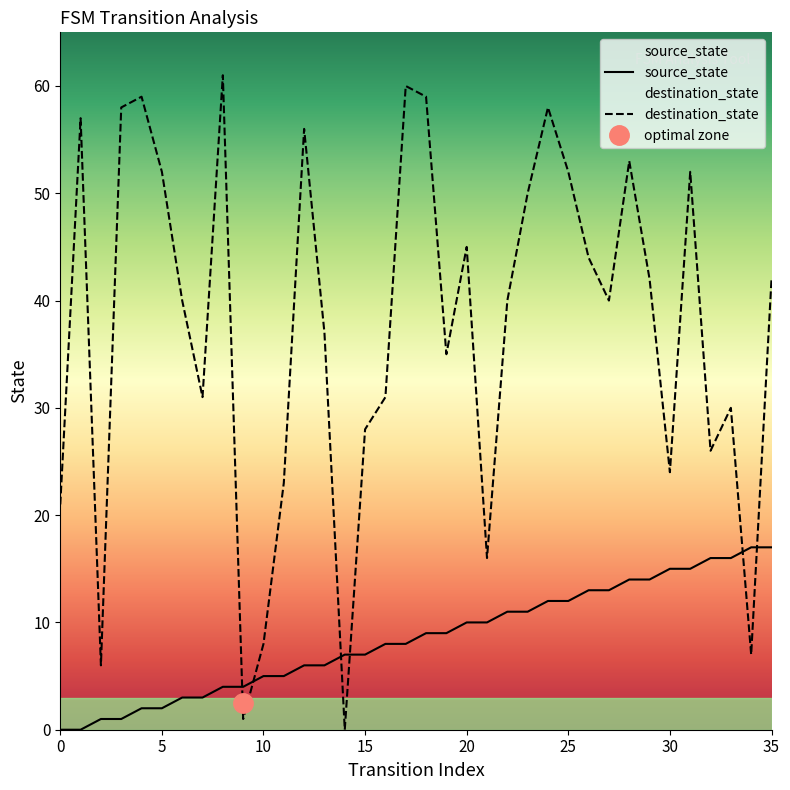

After their last crossing, which series has the higher values: source_state or destination_state?

destination_state